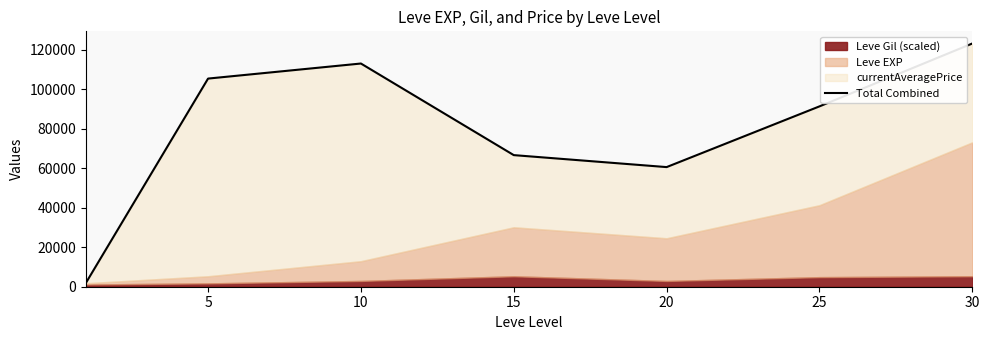

What is the minimum value shown in the chart?

1814.4